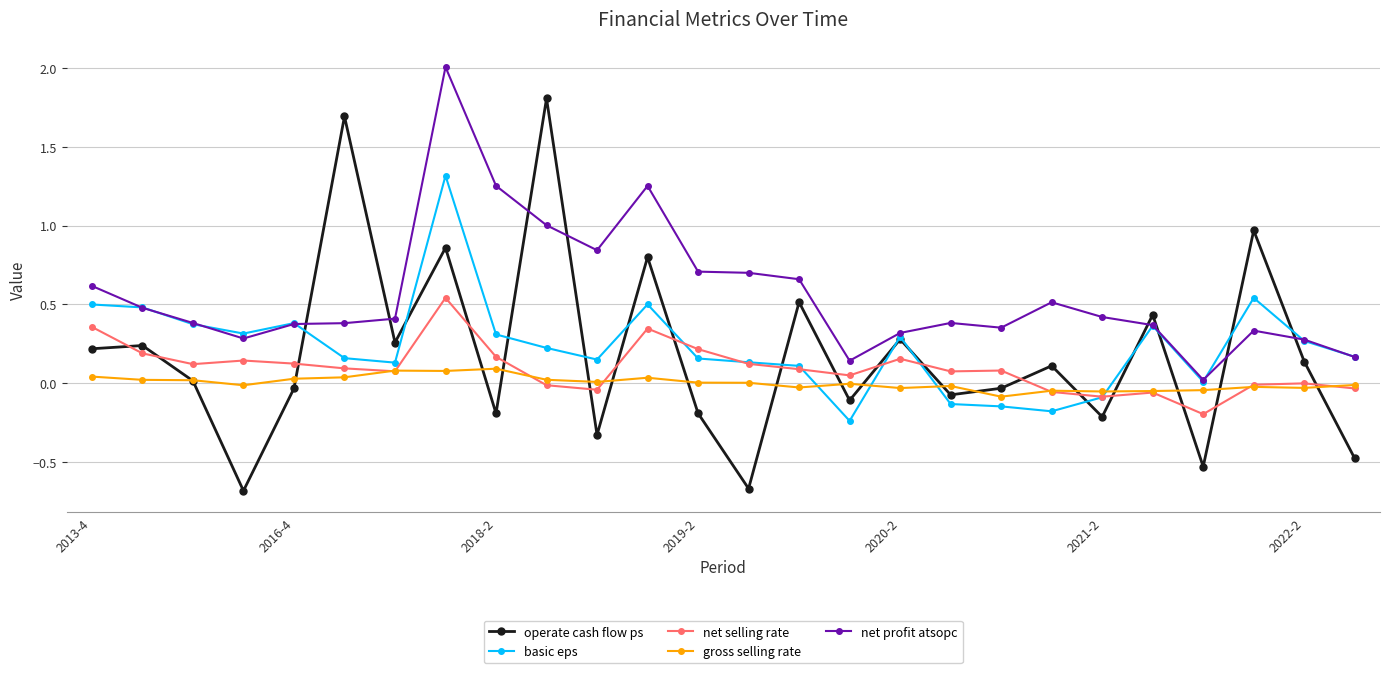

True or false: gross selling rate and net profit atsopc intersect in this chart.

False